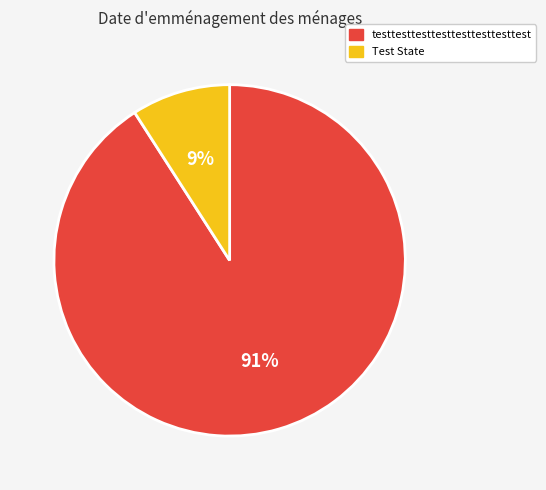

Is there any slice that represents more than half of the pie?

Yes